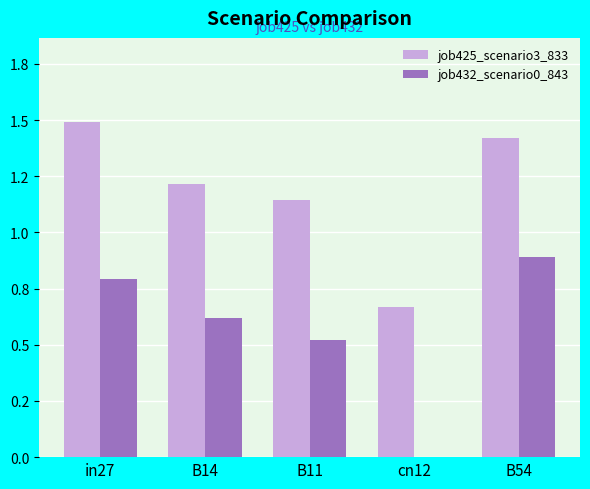

What are all the series names shown in the legend?

job425_scenario3_833, job432_scenario0_843